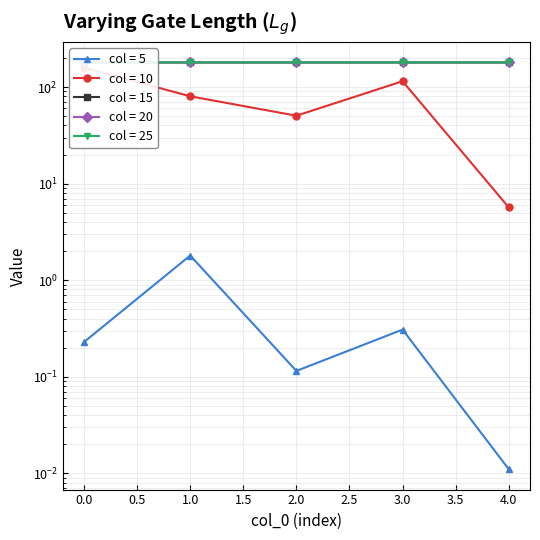

Reading left to right, extract all data points from this chart.

5: 0=0.2	1=1.8	2=0.1	3=0.3	4=0.0
10: 0=159.1	1=80.3	2=50.5	3=114.9	4=5.7
15: 0=180.1	1=180.0	2=180.0	3=180.0	4=180.0
20: 0=180.0	1=180.0	2=180.0	3=180.1	4=180.0
25: 0=180.0	1=180.0	2=180.0	3=180.0	4=180.0